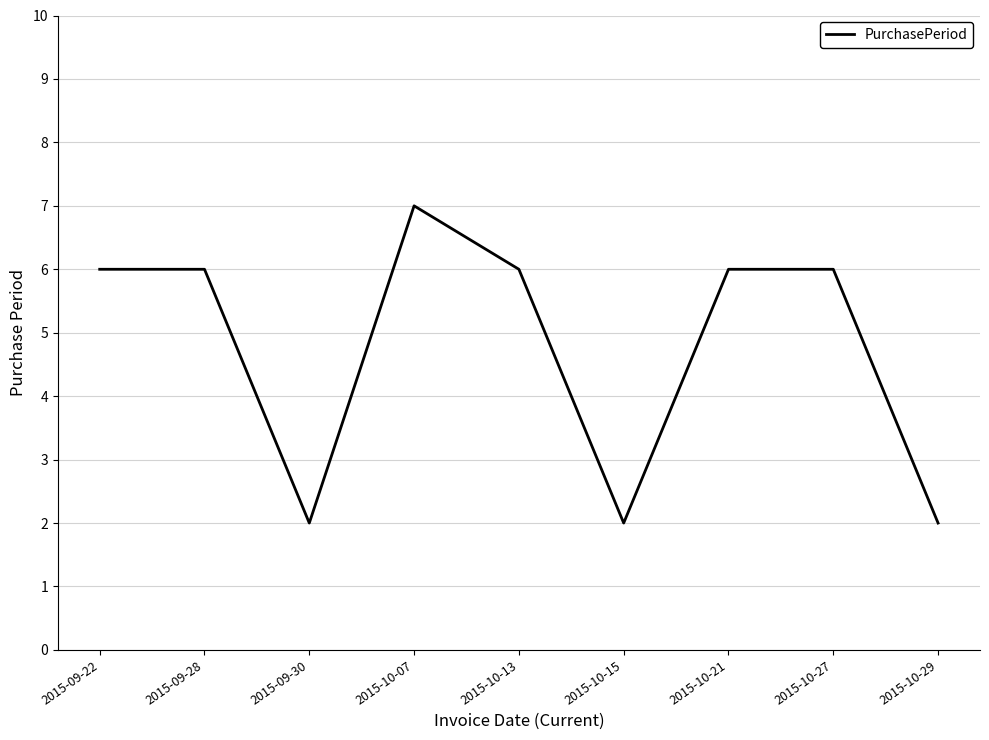

What is the sum of the values at 2015-10-13 and 2015-10-15?

8